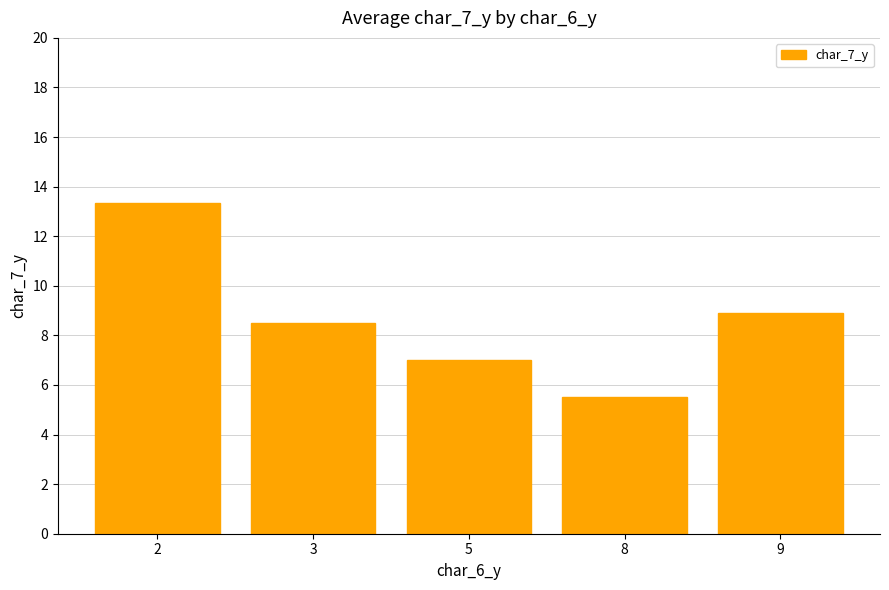

The value at 3 is 8.5. True or false?

True